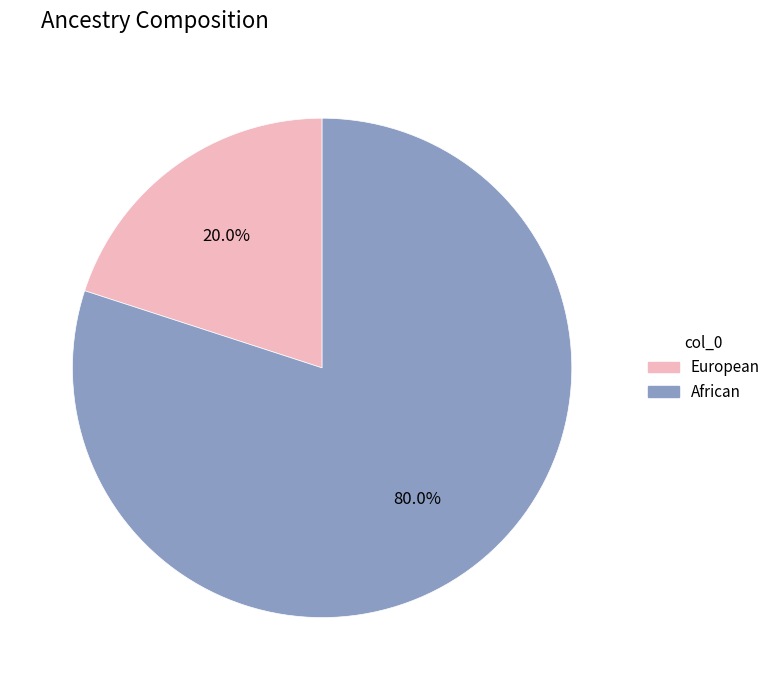

Rank the categories by value from highest to lowest.

African, European